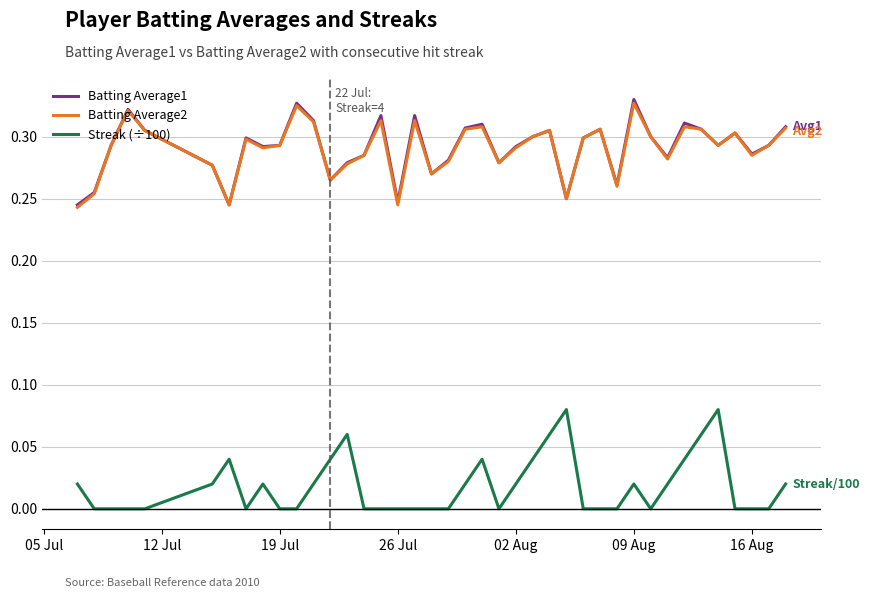

True or false: Batting Average2 and Streak (÷100) cross at least once.

False